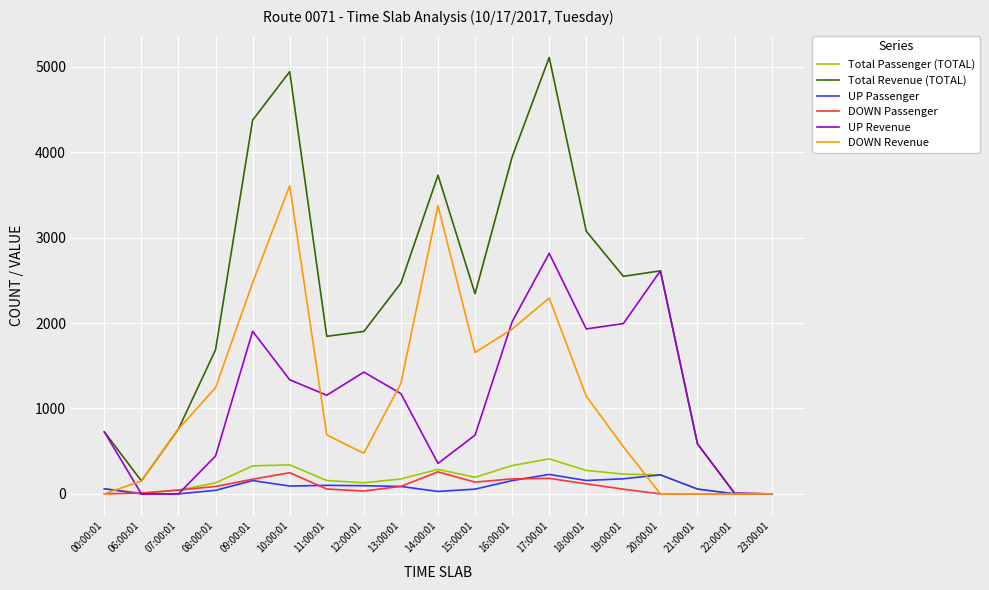

What is the difference between the highest and lowest values at 00:00:01?

726